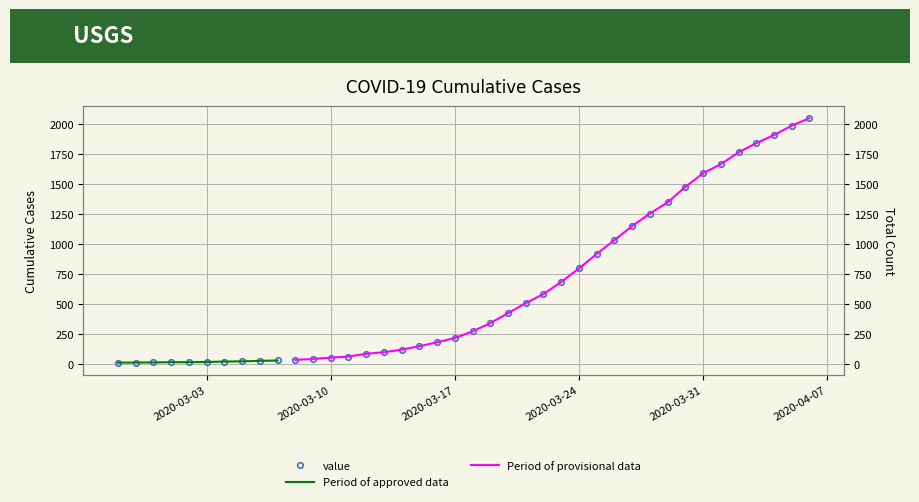

Which label corresponds to the largest value in the chart?

2020-04-06